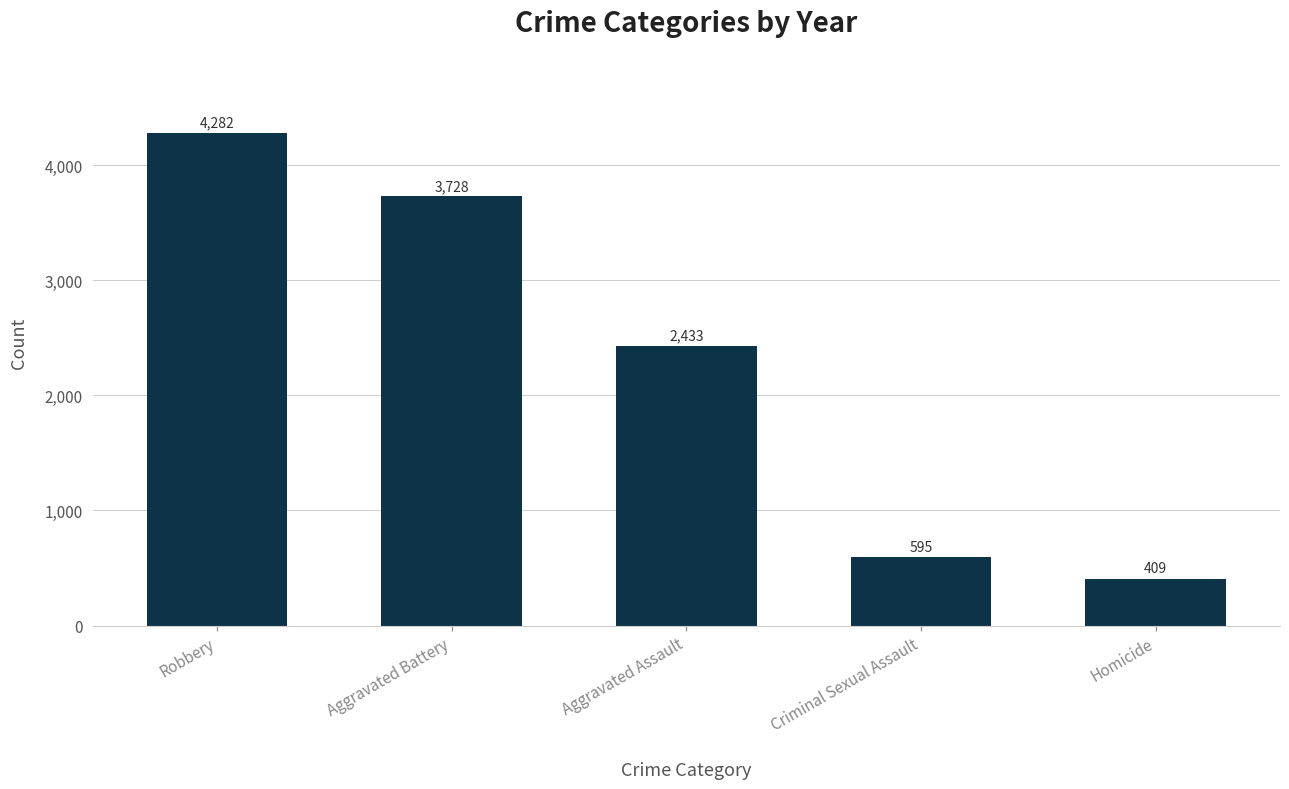

Where is the data nearest to the value 2345?

Aggravated Assault